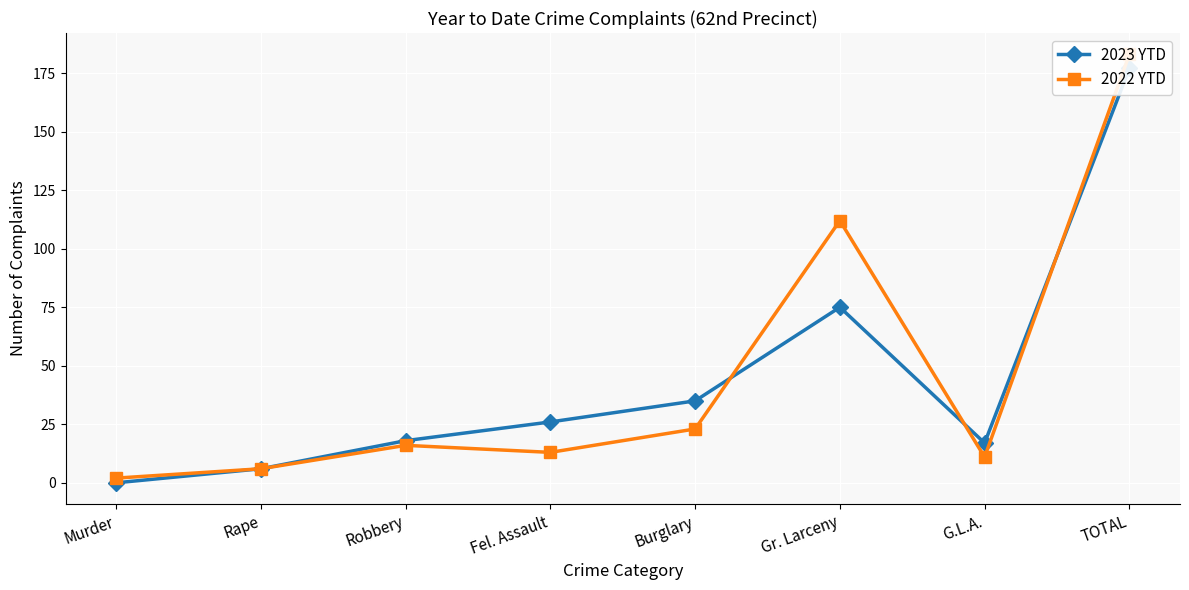

True or false: 2022 YTD has a value of 176 at Gr. Larceny.

False